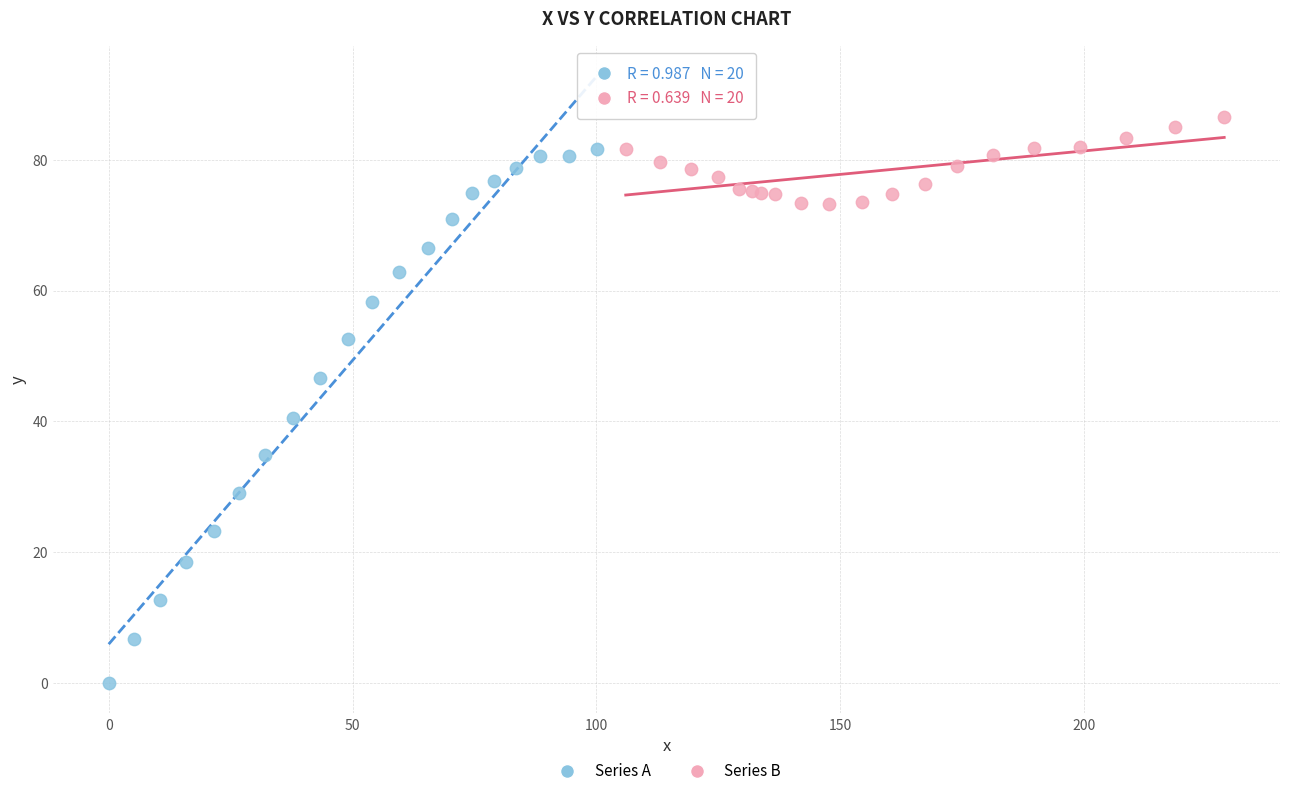

Which series contains the highest Y value?

Series B